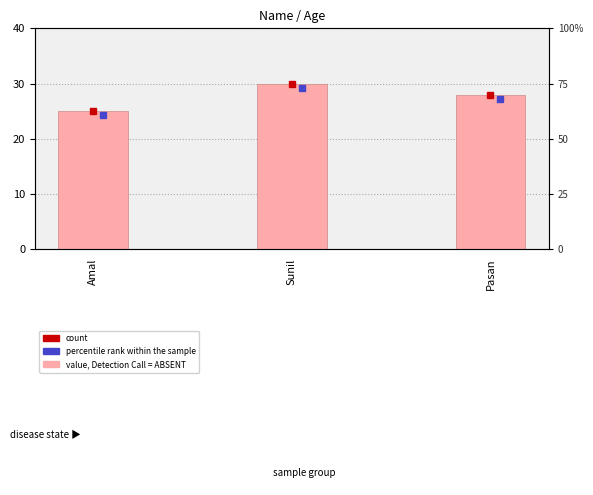

Rank the categories by value from lowest to highest.

Amal, Pasan, Sunil